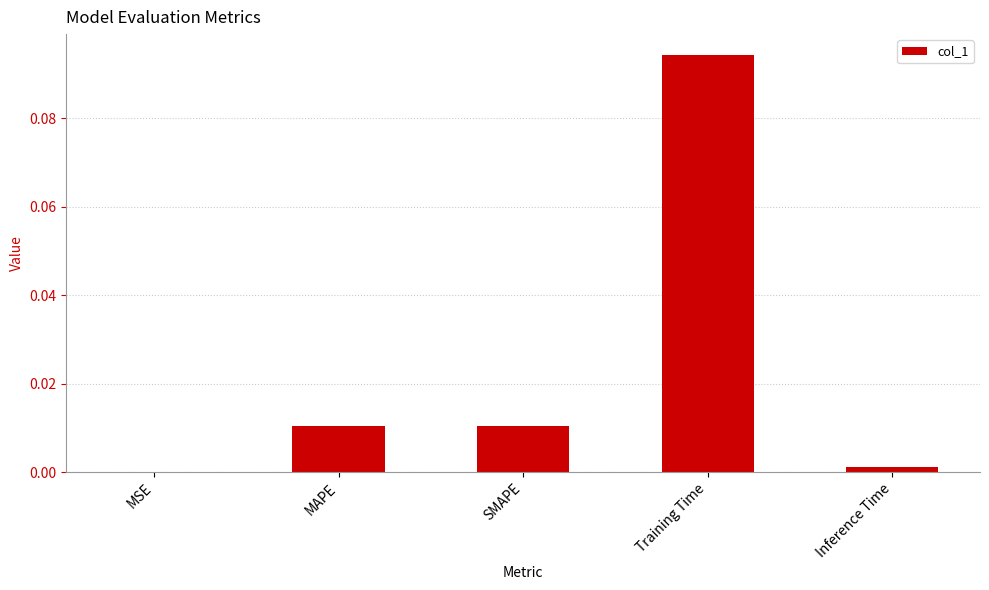

The chart shows a value of 0.0 at MAPE. True or false?

True